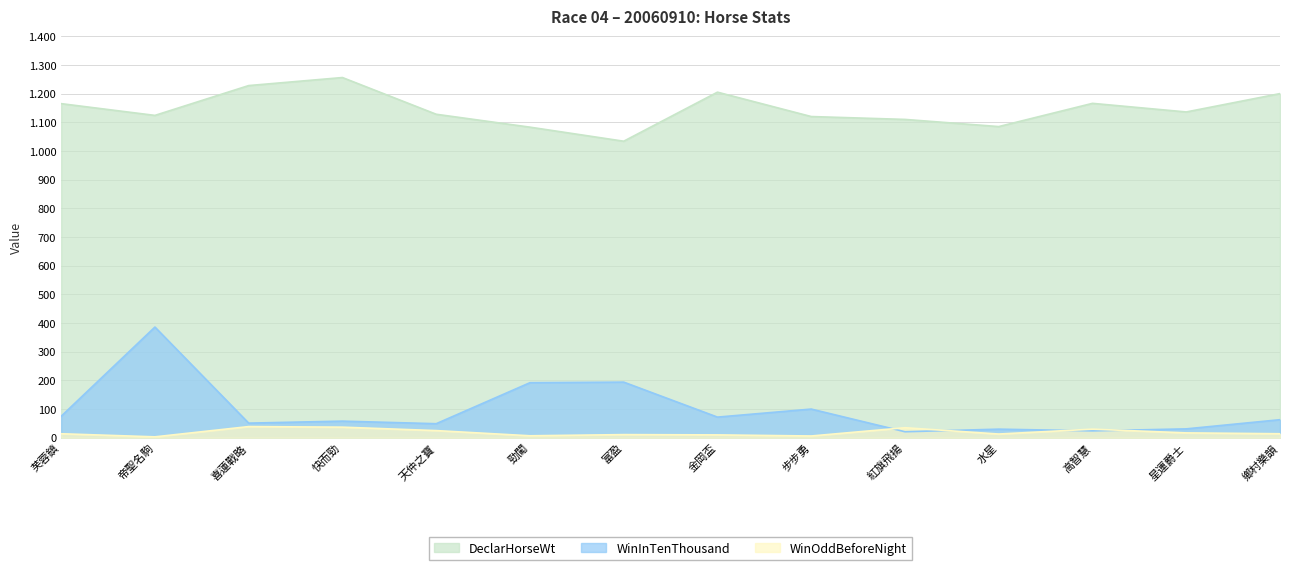

What is the label of the 11th point from the right?

快而勁